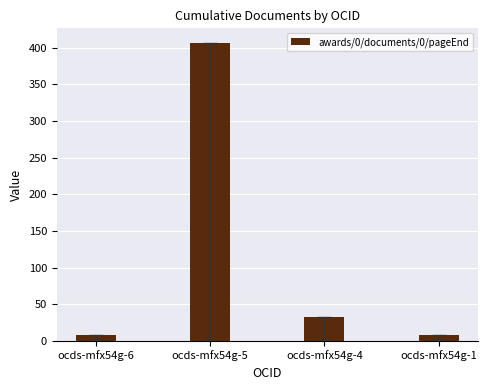

What is the difference between the values at ocds-mfx54g-5 and ocds-mfx54g-1?

398